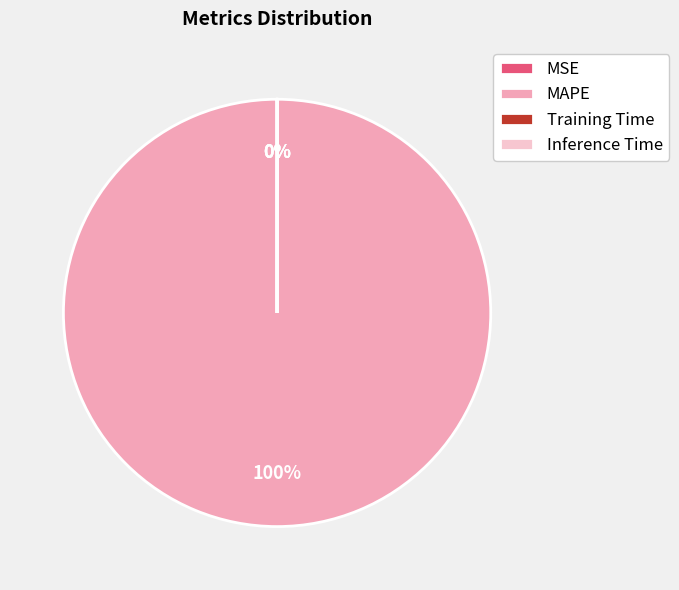

Which has a higher value, Inference Time or MSE?

Inference Time